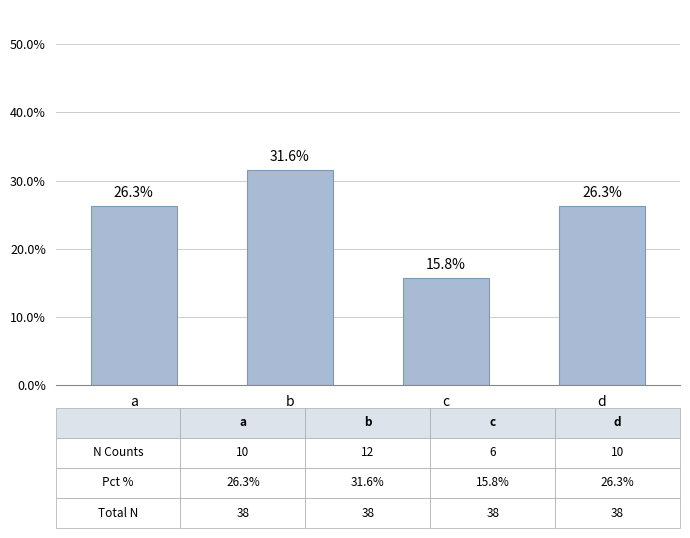

What is the sum of all values?

100.0